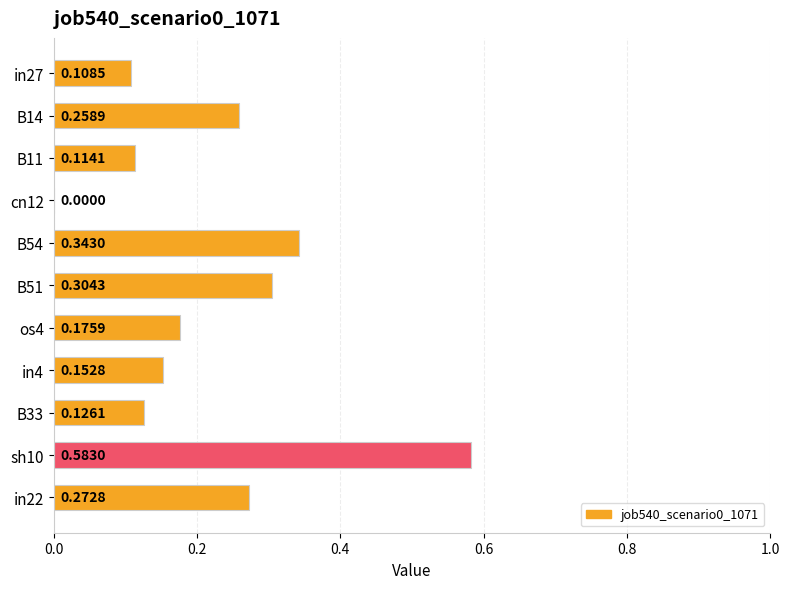

What is the change in value from in27 to B14?

+0.2